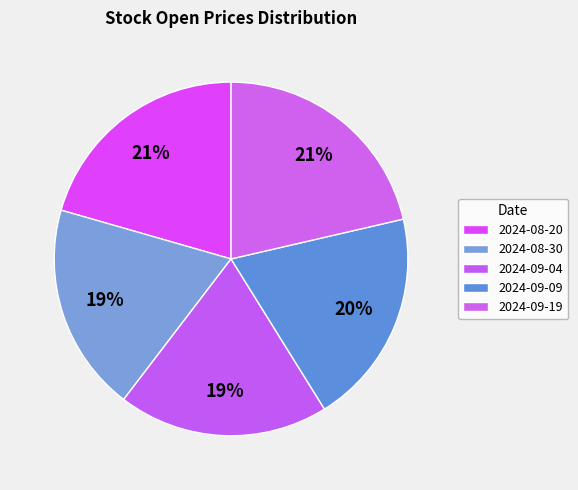

Does any single category account for the majority?

No